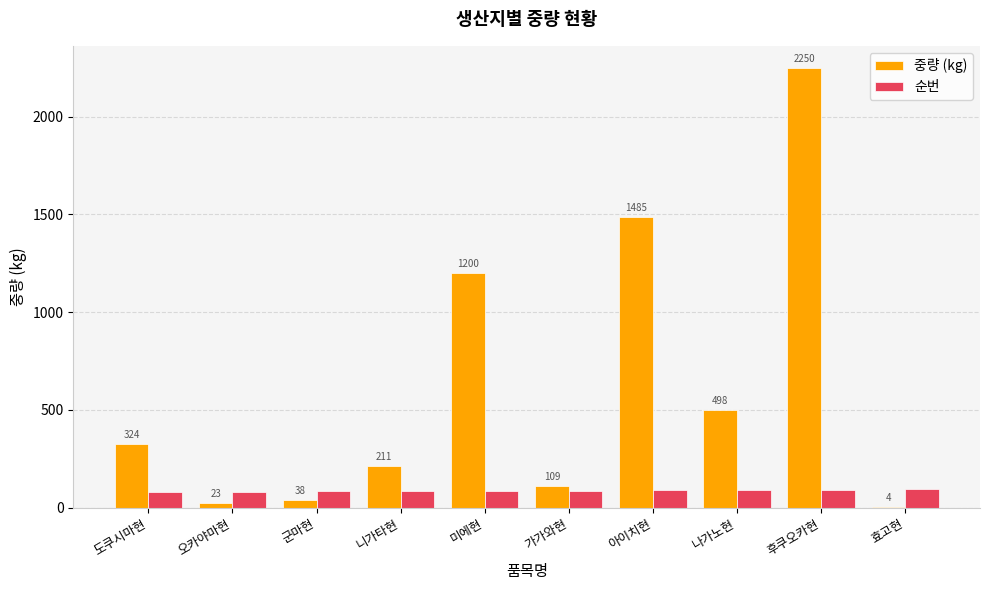

What is the sum of the 순번 values at 나가노현 and 아이치현?

179.0